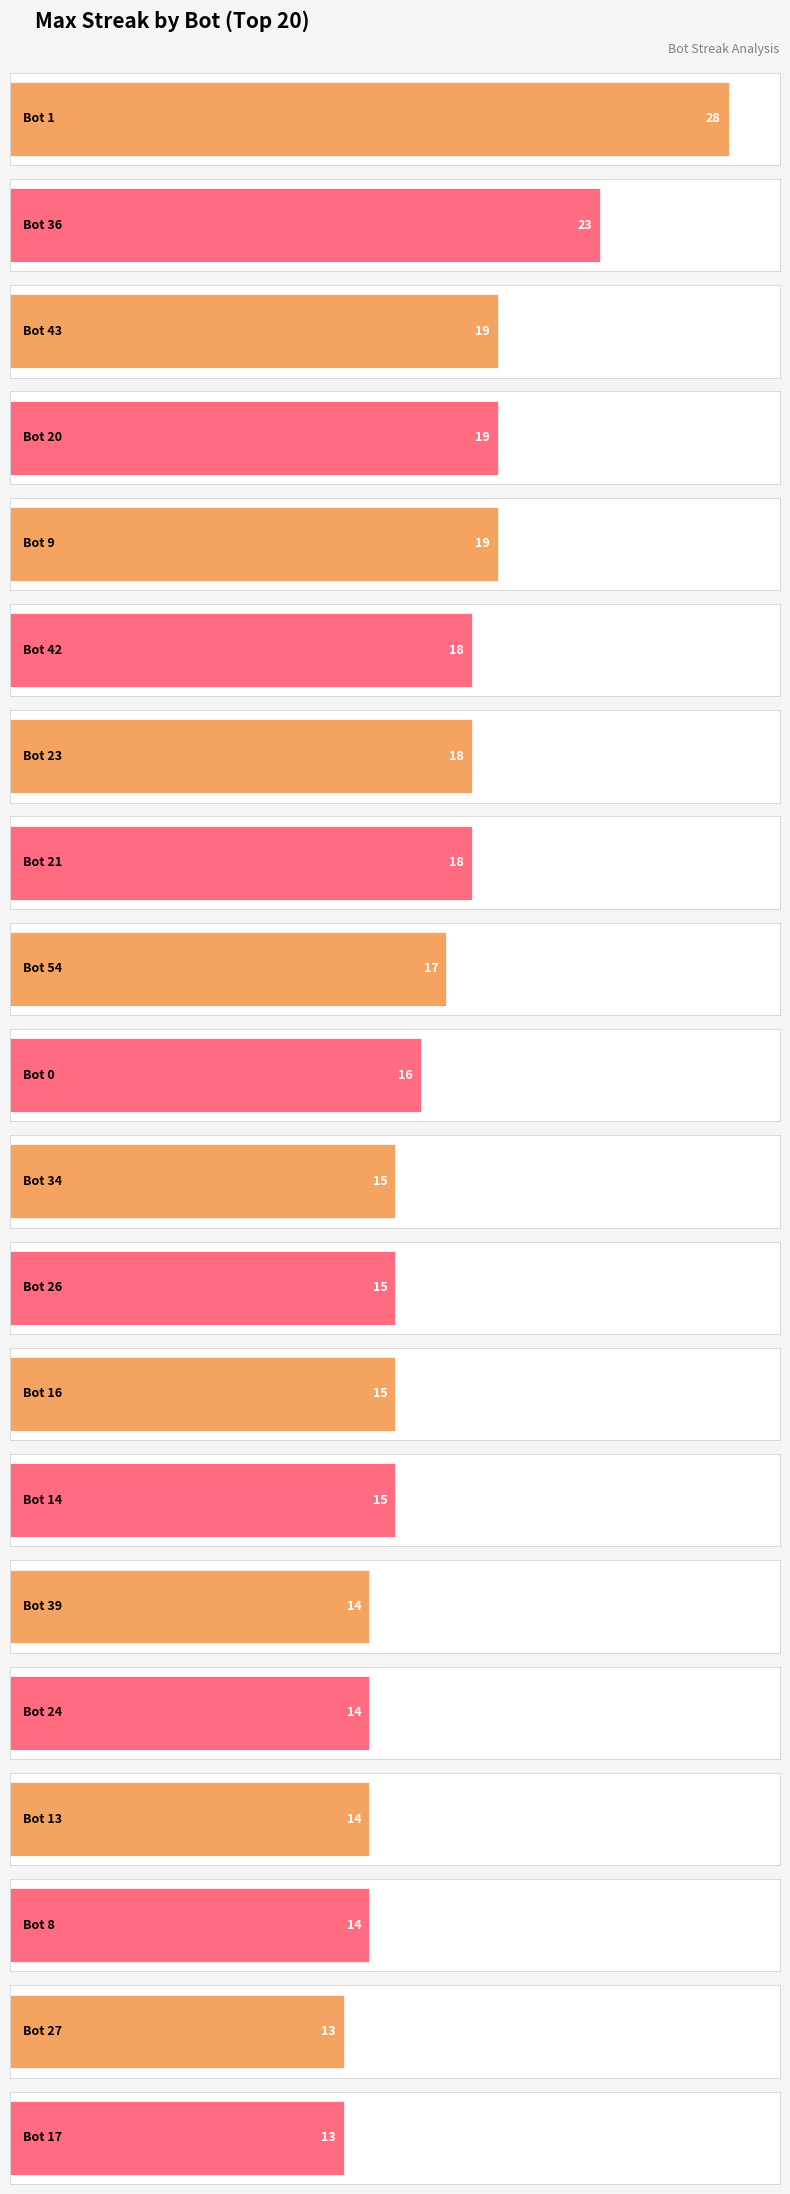

What is the smallest value displayed?

13